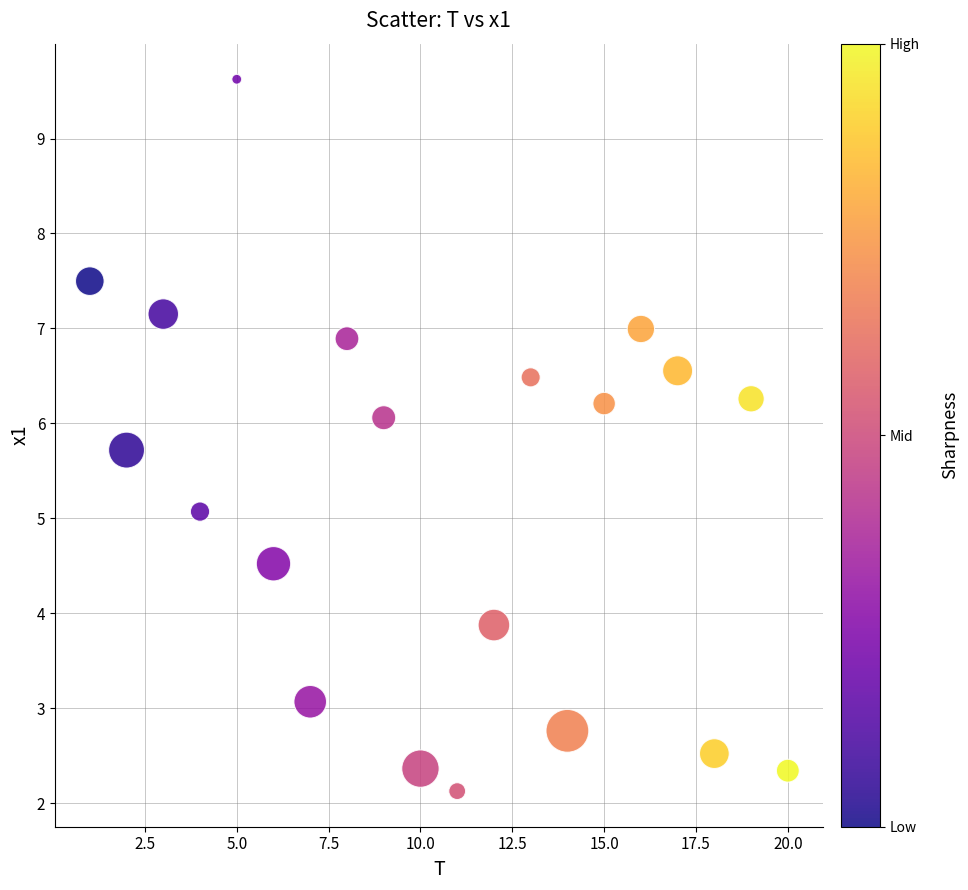

What is the range of X values (max minus min)?

19.0